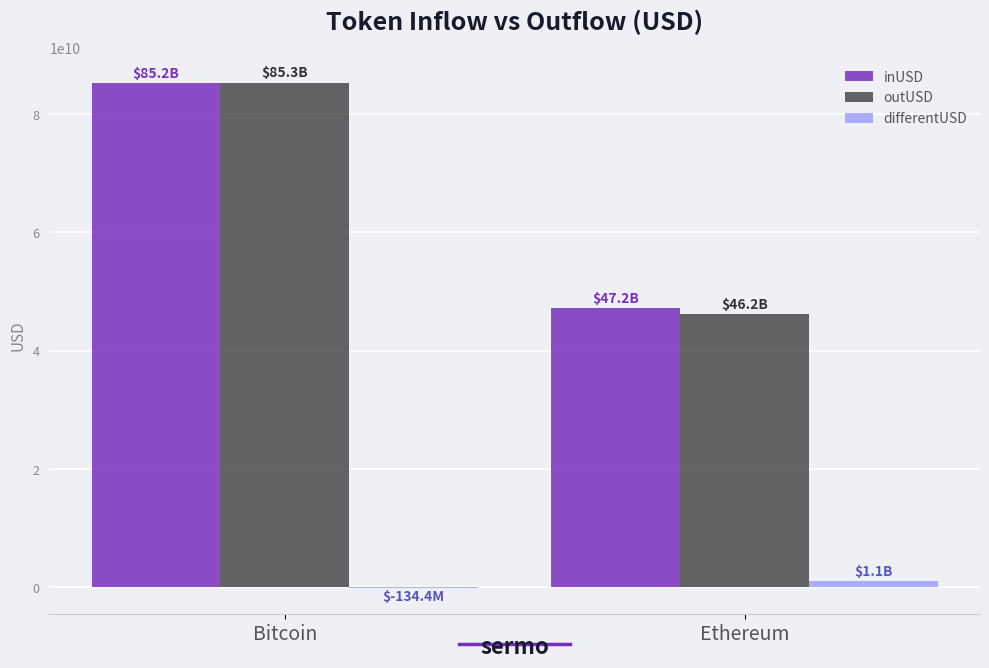

At which category is the sum across all series the highest?

Bitcoin